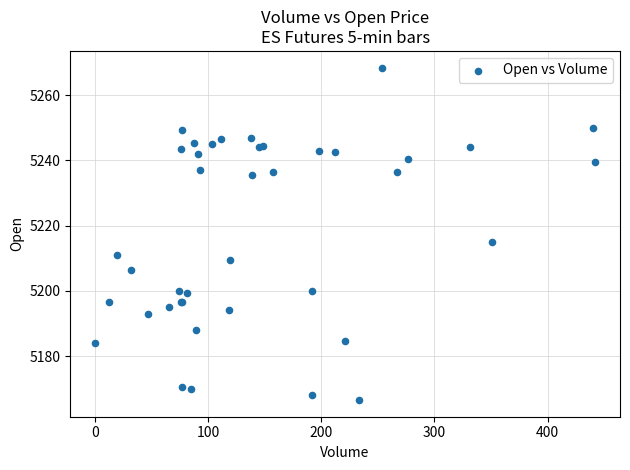

What Y value in the scatter plot is closest to 5217?

5215.0